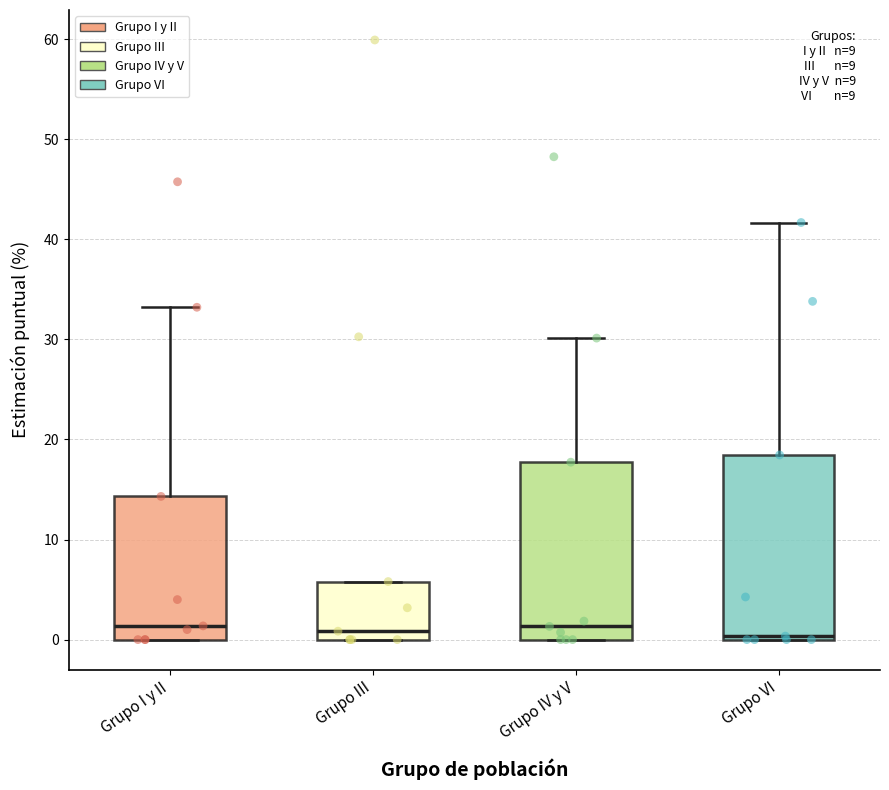

Reading left to right, read every box against the y-axis: the position of its median line, the range the box covers, and the ends of its whiskers. The values are not printed on the chart, so give them approximately, as read against the axis.

Grupo I y II: median 1, box 0 to 14, whiskers 0 to 33
Grupo III: median 1, box 0 to 6, whiskers 0 to 6
Grupo IV y V: median 1, box 0 to 18, whiskers 0 to 30
Grupo VI: median 0 (just above the box's lower edge), box 0 to 18, whiskers 0 to 42